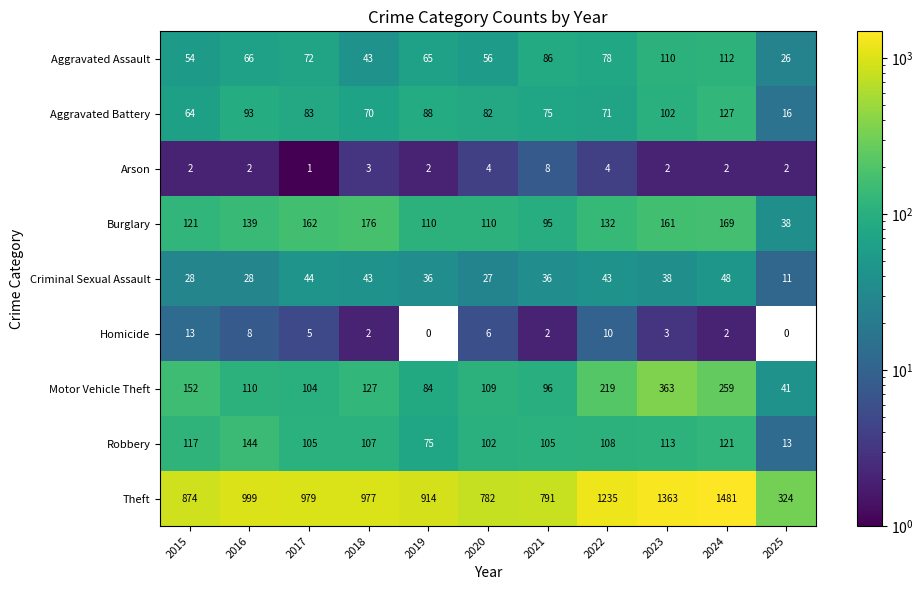

Which category has the highest value in the Burglary series?

2018